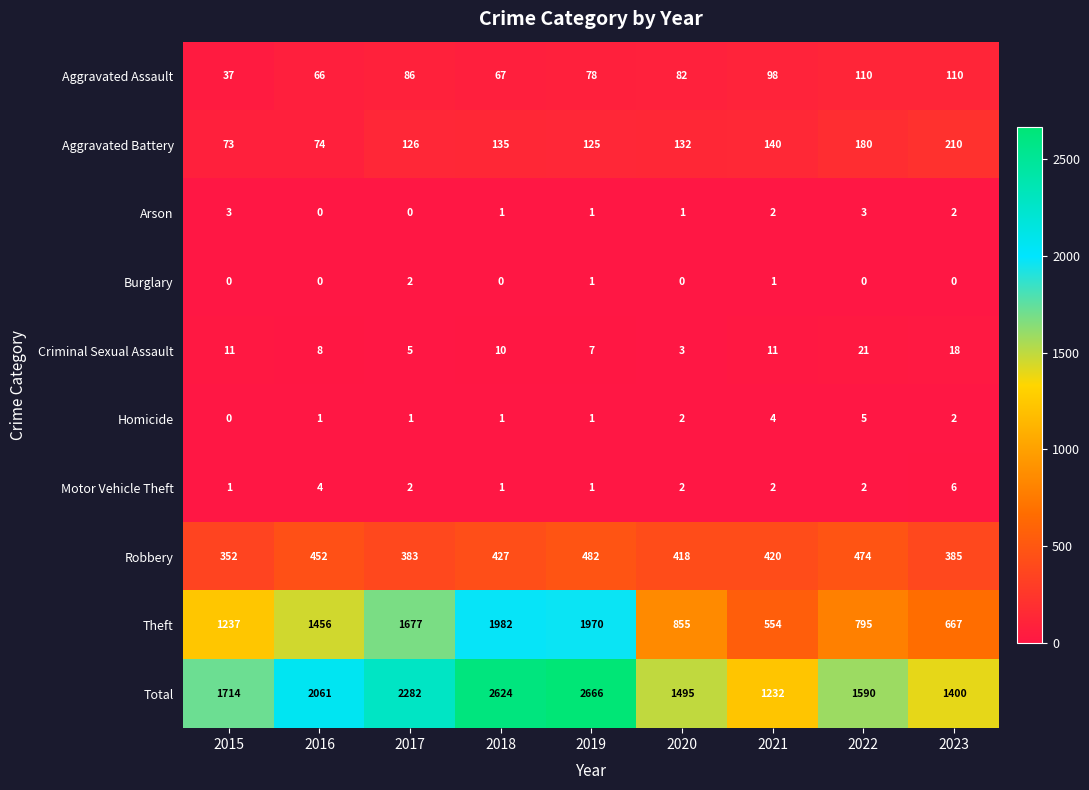

At how many categories does at least one series exceed 210?

9